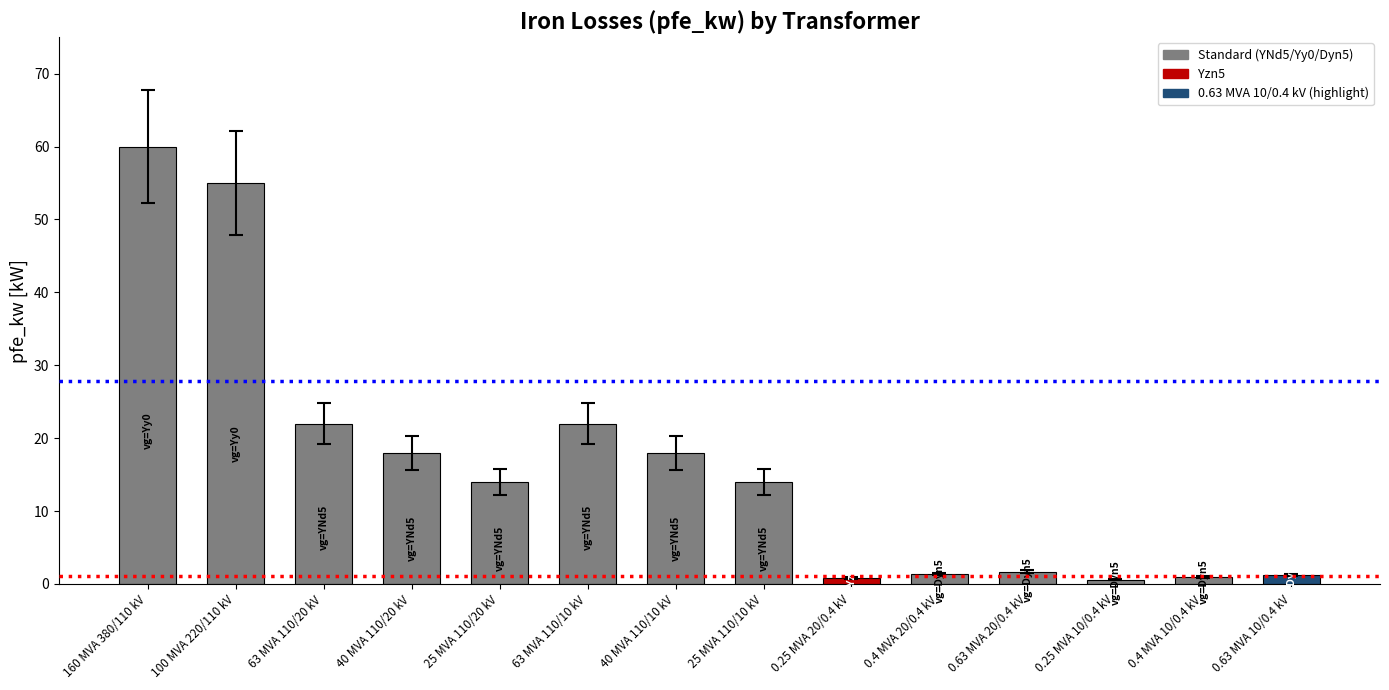

What is the difference between the second highest and second lowest values?

54.2